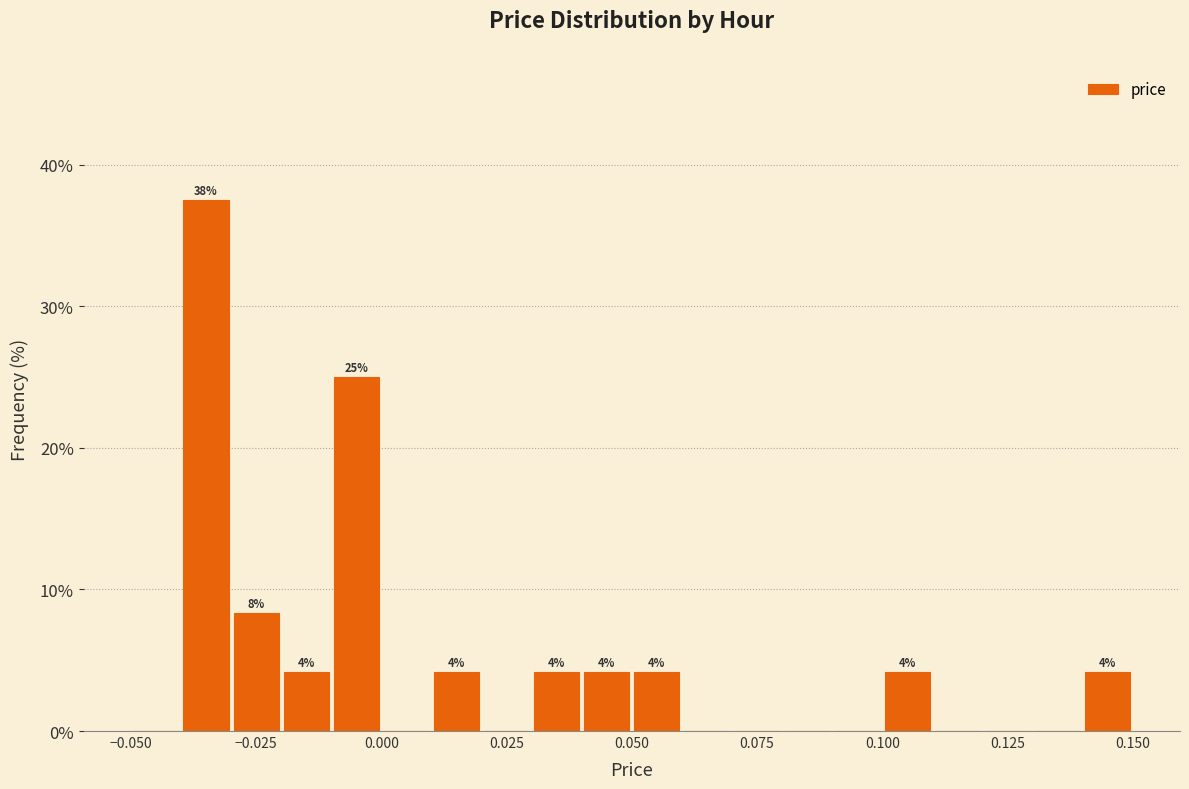

Around what value on the x-axis is the tallest bar? Give the approximate position of its centre, as read against the axis.

-0.035